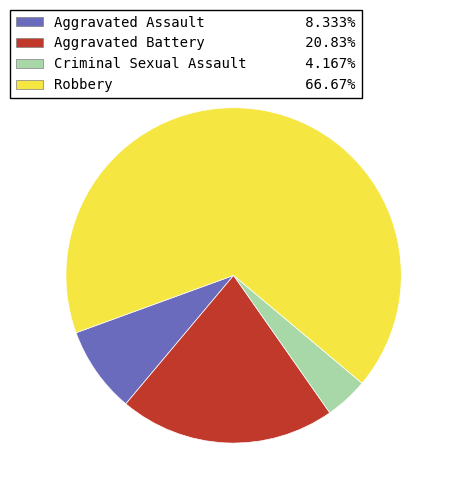

Approximately how many times larger is the value at Aggravated Battery compared to Criminal Sexual Assault?

5.0